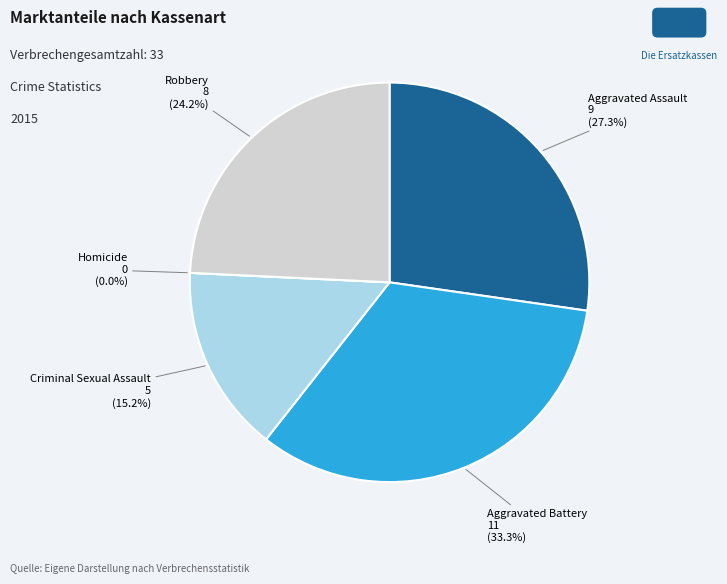

Count the number of slices in the pie.

5